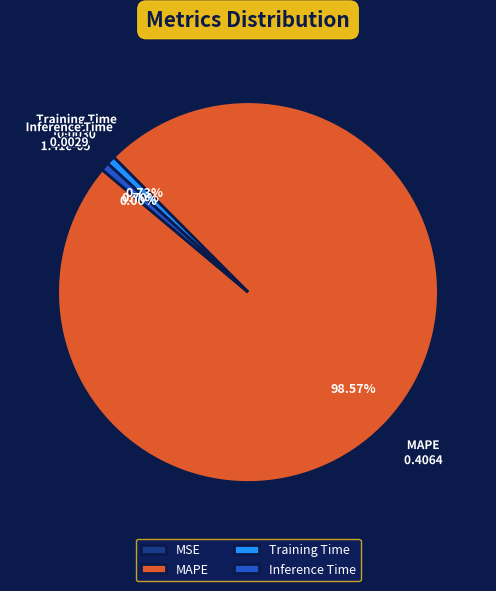

Which has a higher value, Training Time or MAPE?

MAPE